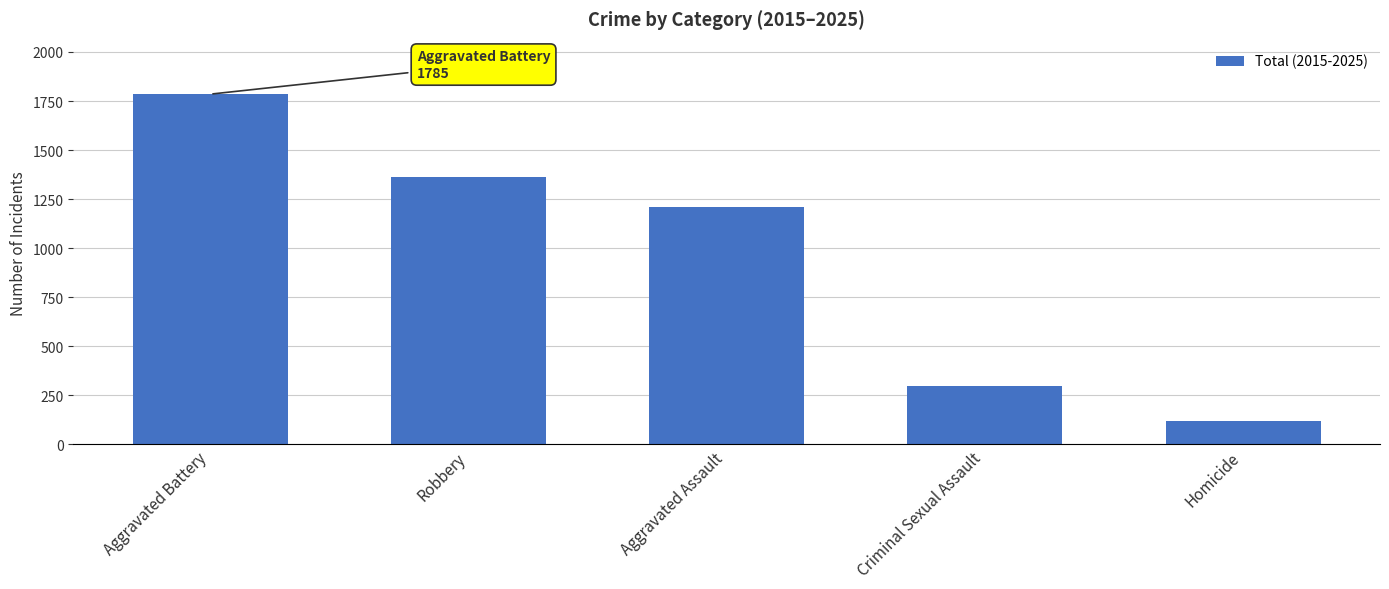

What position from the right is Criminal Sexual Assault?

2